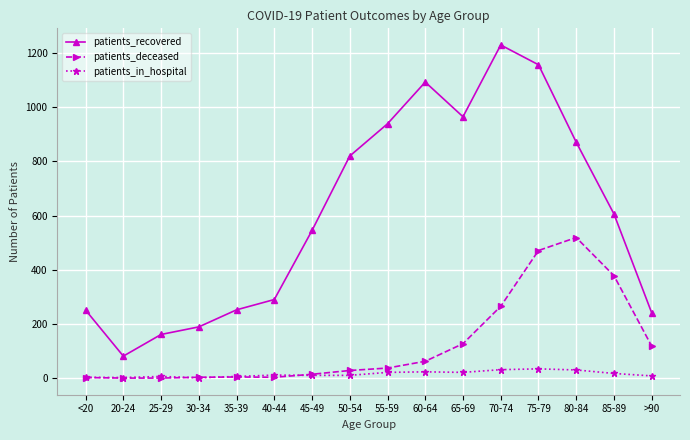

Is it true that patients_deceased equals 0 at 25-29?

True